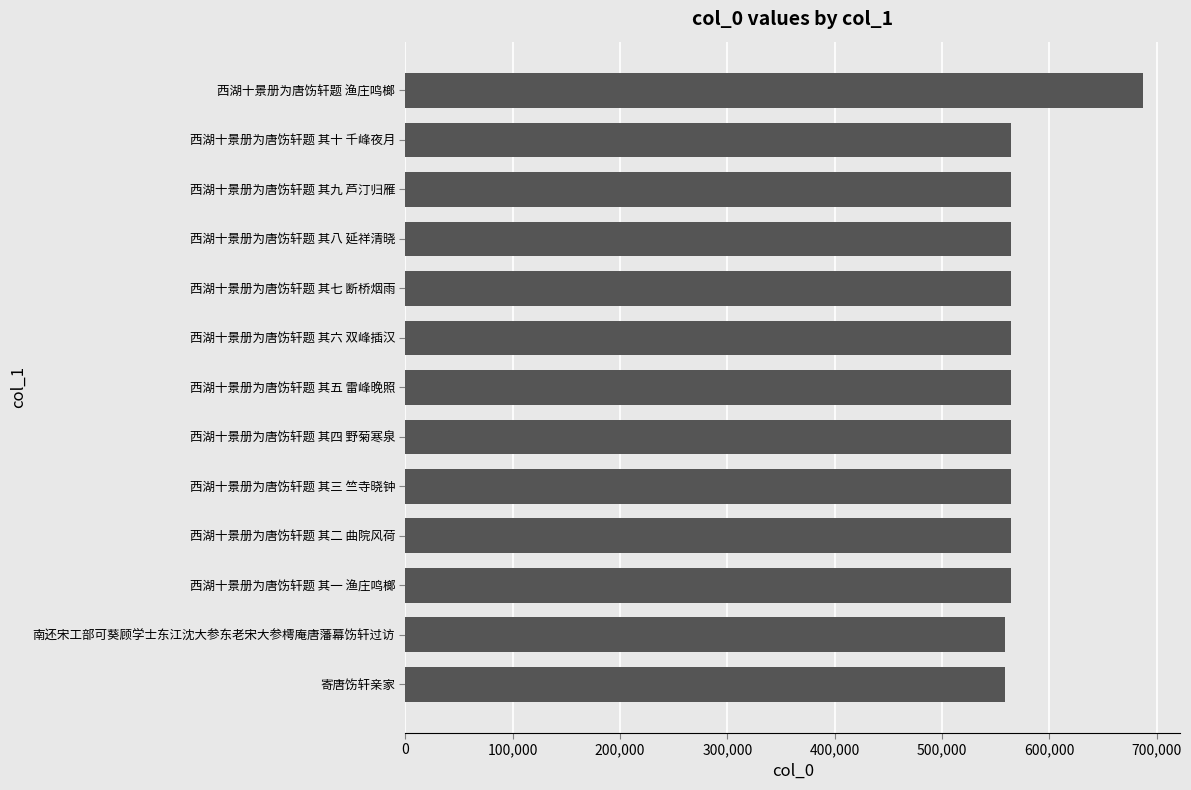

Is it true that the value at 寄唐饬轩亲家 is 558715?

True